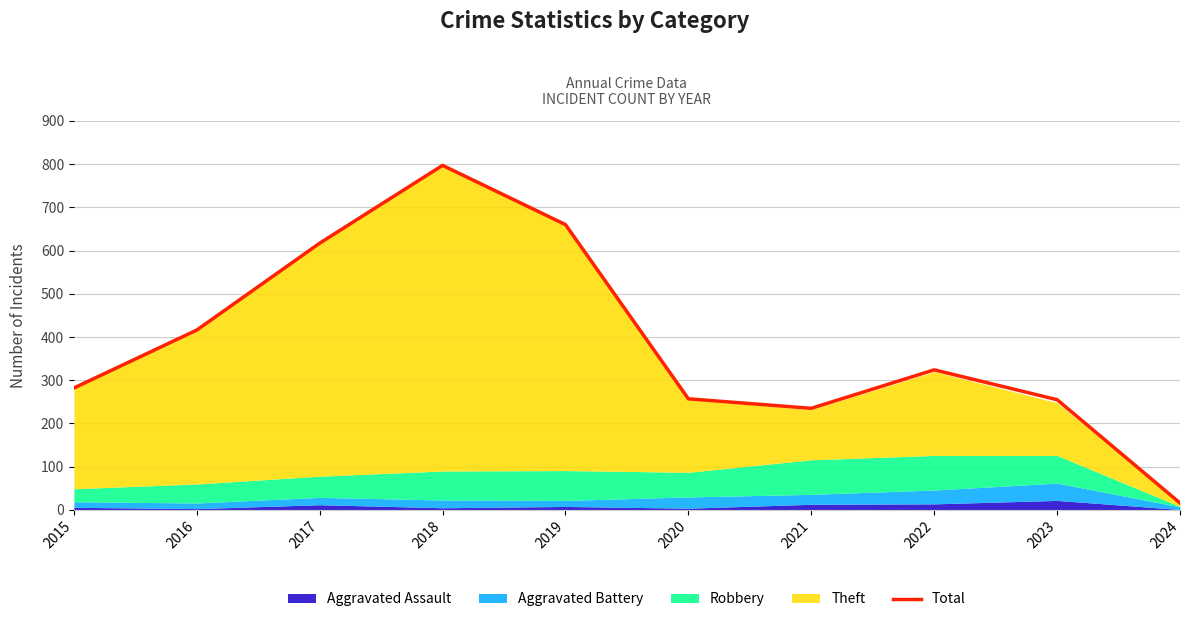

True or false: the data shows 797 at 2018.

True